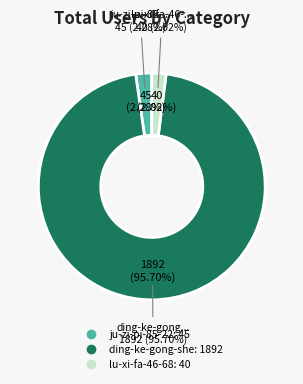

How much of the chart is everything except ju-zi-pi-85-22?

97.7%